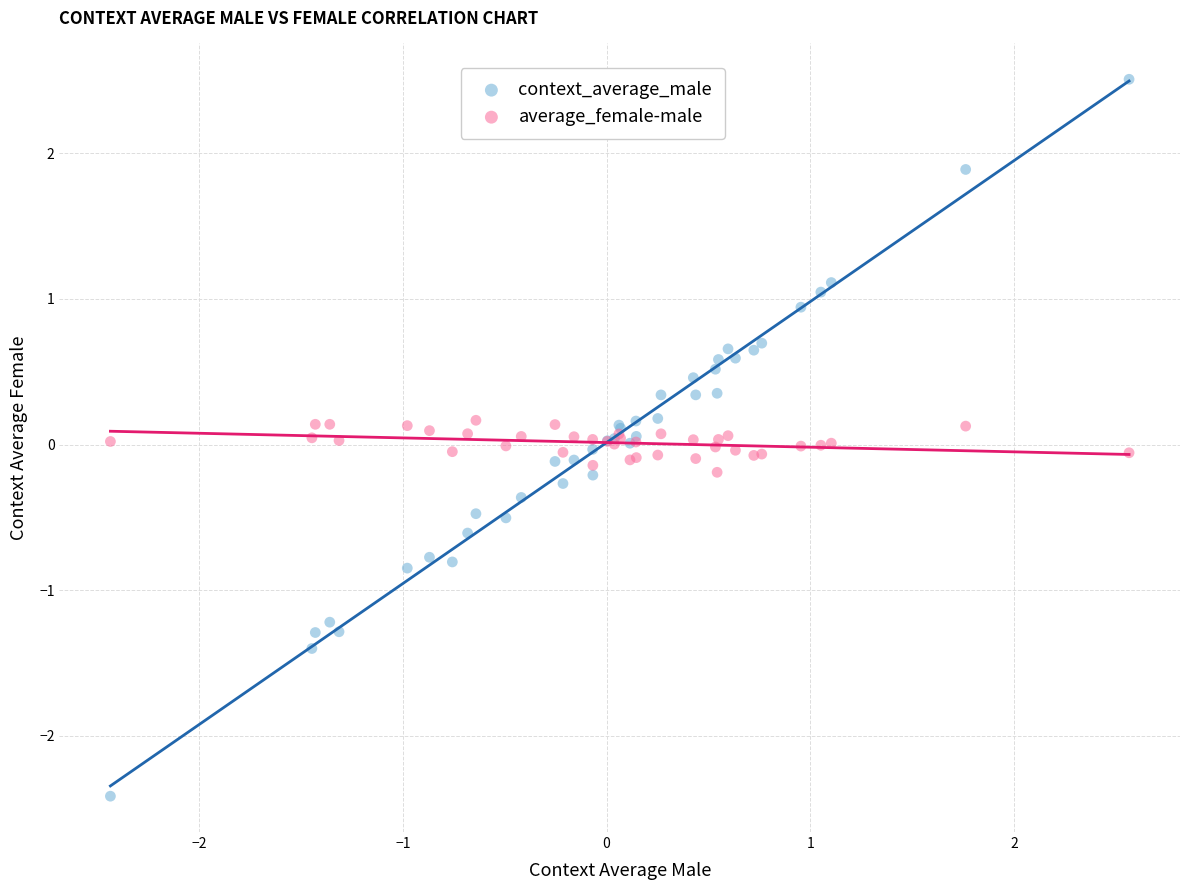

What are all the series names shown in the legend?

context_average_male, average_female-male